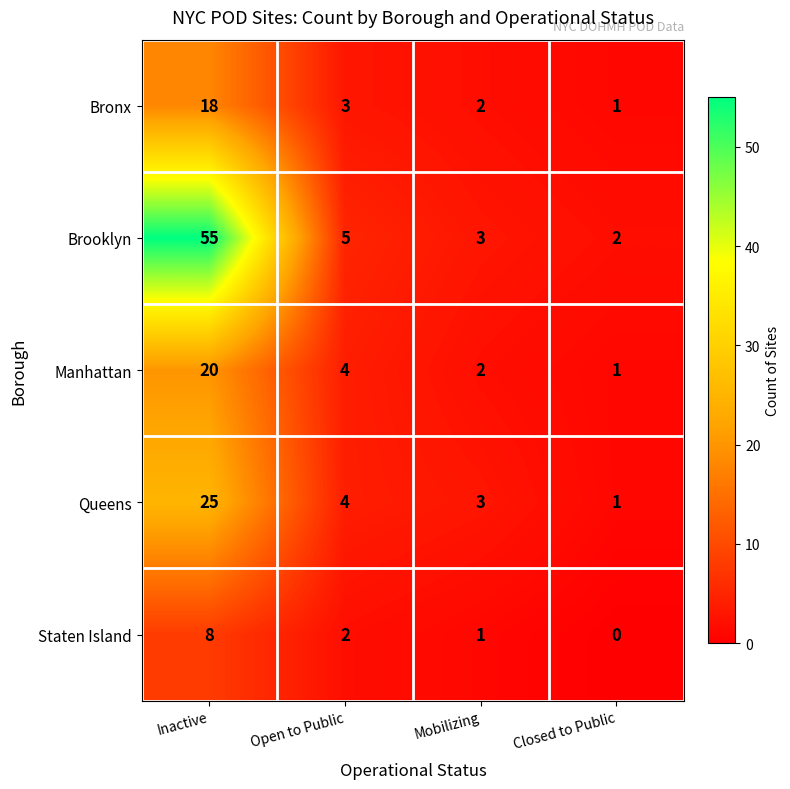

How many series are shown in this chart?

5